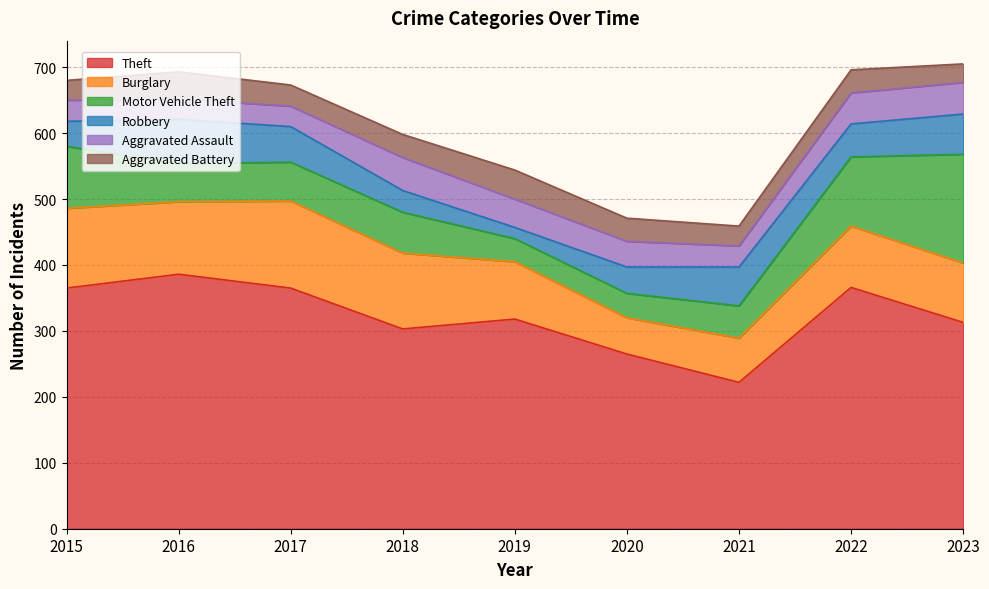

Read the Aggravated Assault value at 2016.

31